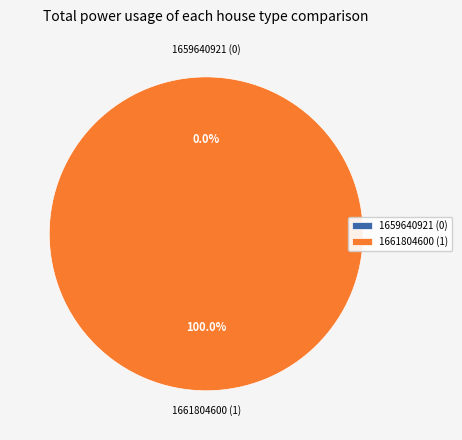

What is the smallest slice in the pie chart?

1659640921